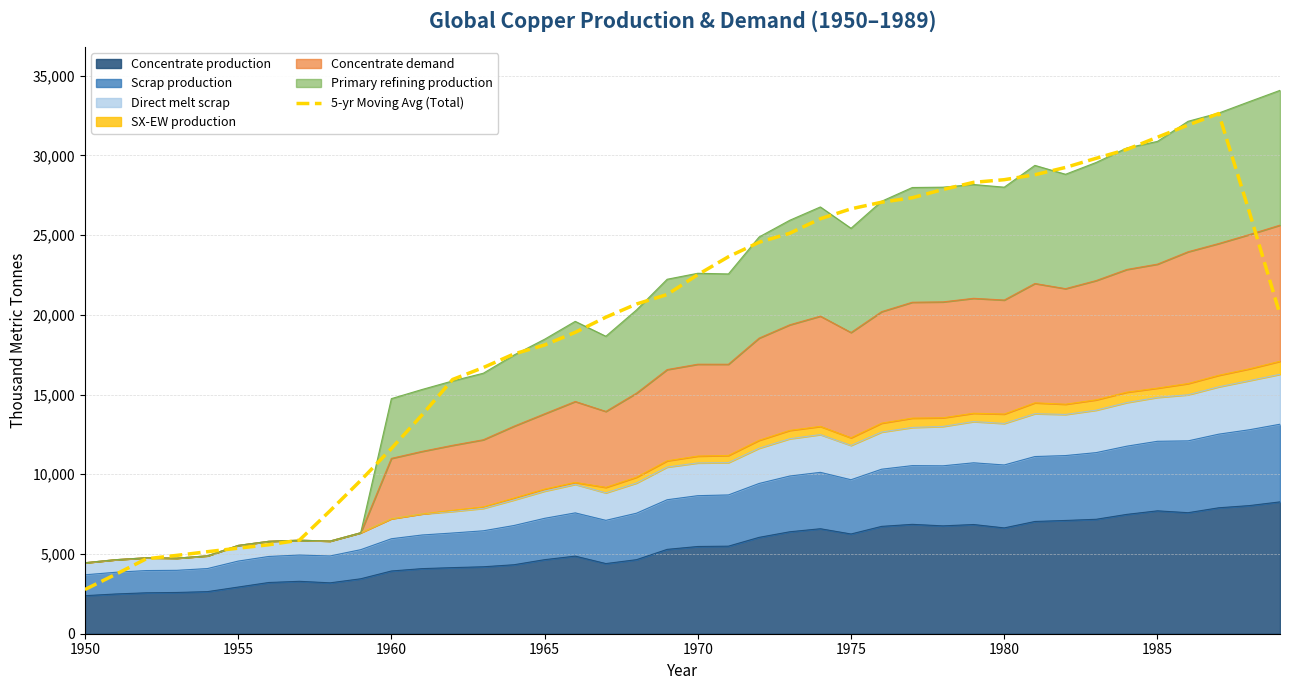

What is the maximum value shown in the chart?

32621.4